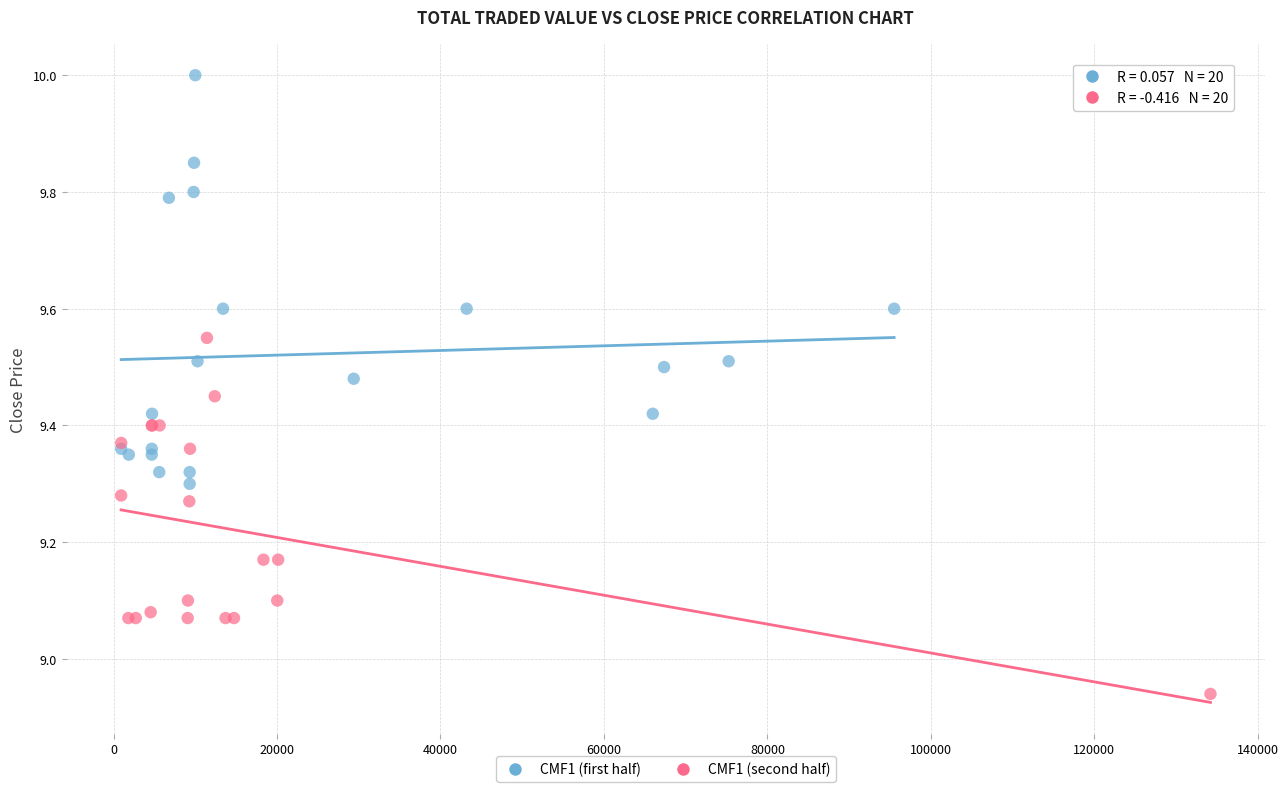

Which series contains the highest Y value?

CMF1 (first half)